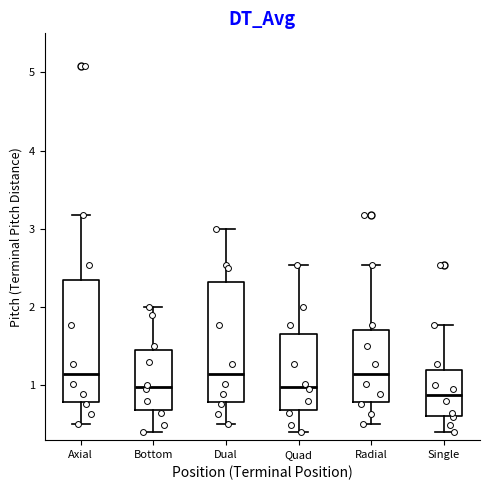

Reading left to right, read every box against the y-axis: the position of its median line, the range the box covers, and the ends of its whiskers. The values are not printed on the chart, so give them approximately, as read against the axis.

Axial: median 1.1, box 0.8 to 2.3, whiskers 0.5 to 3.2
Bottom: median 1.0, box 0.7 to 1.5, whiskers 0.4 to 2.0
Dual: median 1.1, box 0.8 to 2.3, whiskers 0.5 to 3.0
Quad: median 1.0, box 0.7 to 1.7, whiskers 0.4 to 2.5
Radial: median 1.1, box 0.8 to 1.7, whiskers 0.5 to 2.5
Single: median 0.9, box 0.6 to 1.2, whiskers 0.4 to 1.8